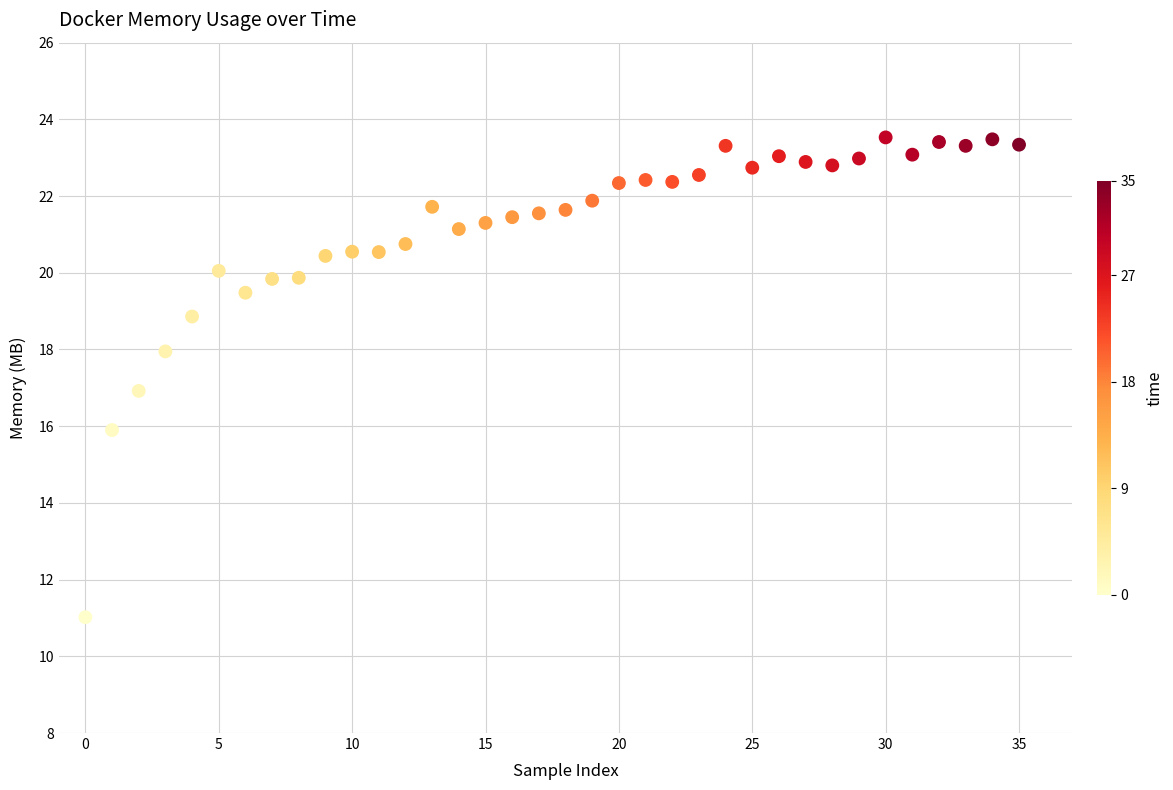

What is the range of Y values (max minus min)?

12.5